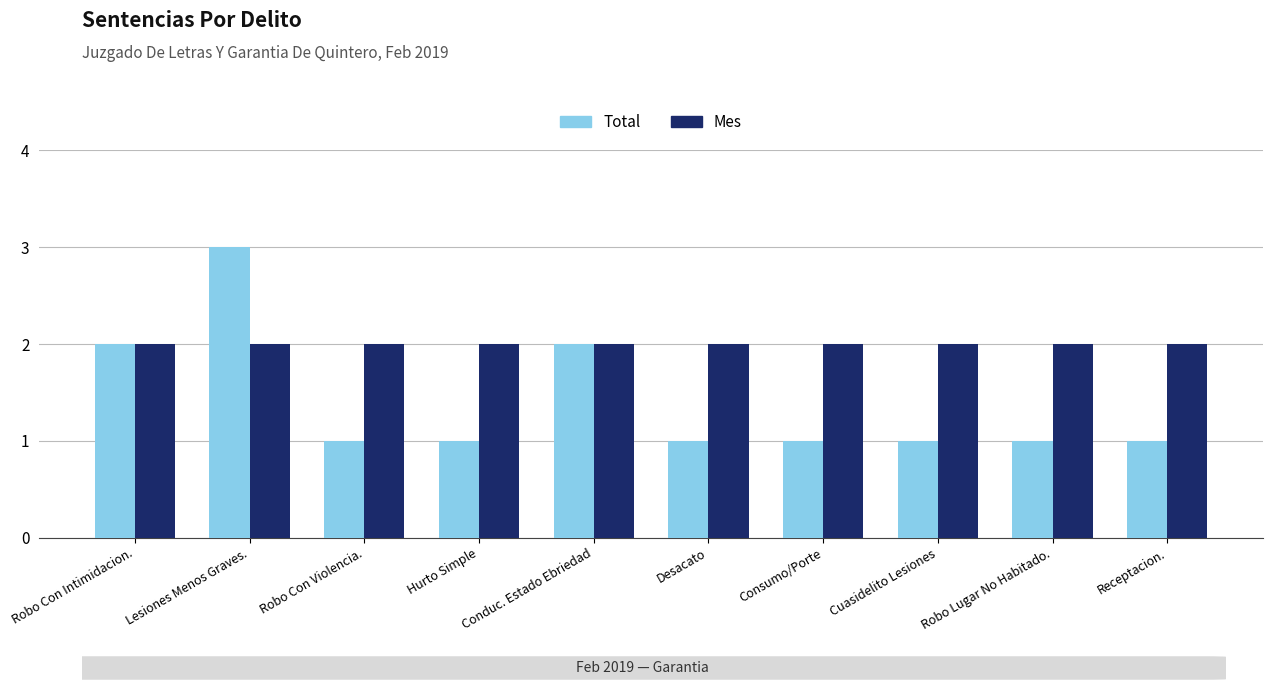

Which category has the highest value across all series?

Lesiones Menos Graves.